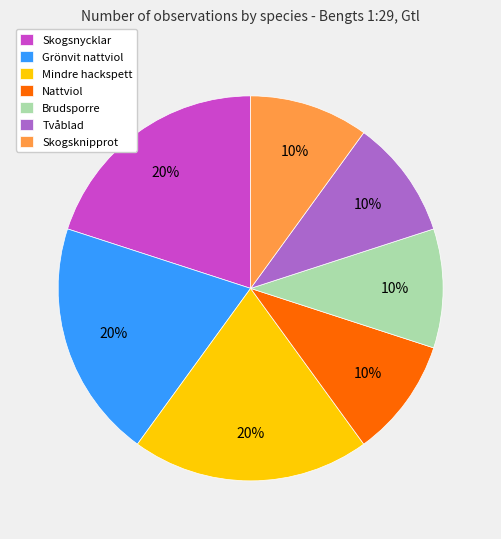

What percentage is the Nattviol slice, to the nearest percent?

10%